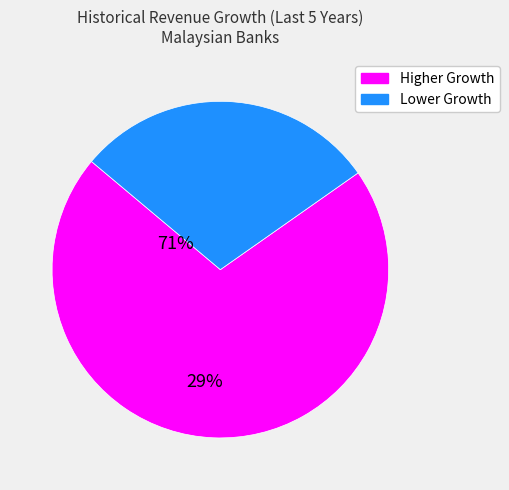

Is there any slice that represents more than half of the pie?

Yes